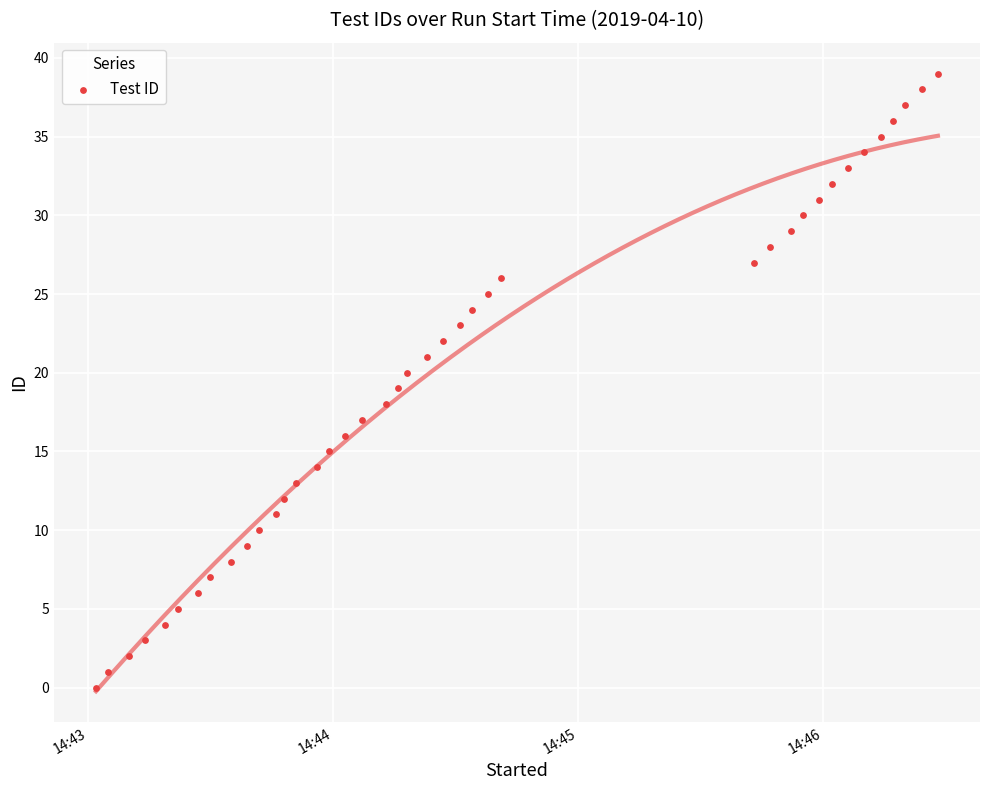

What is the range of Y values (max minus min)?

39